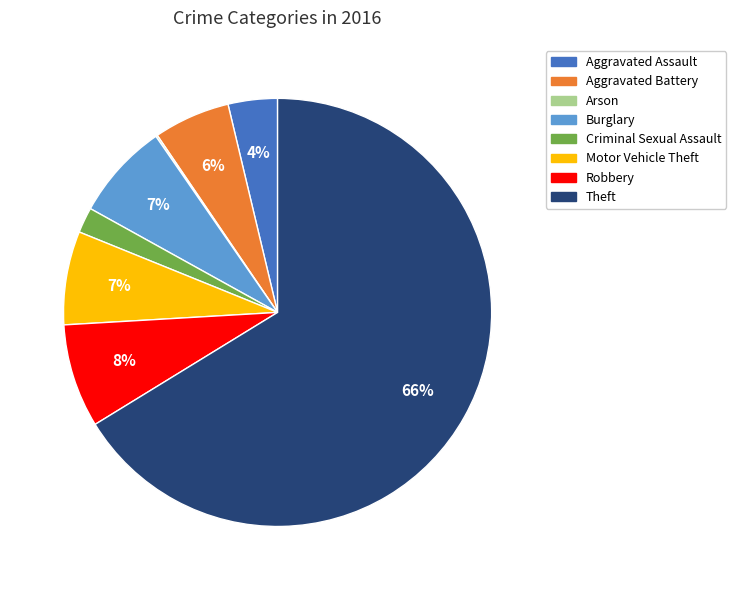

Which slice is the largest?

Theft